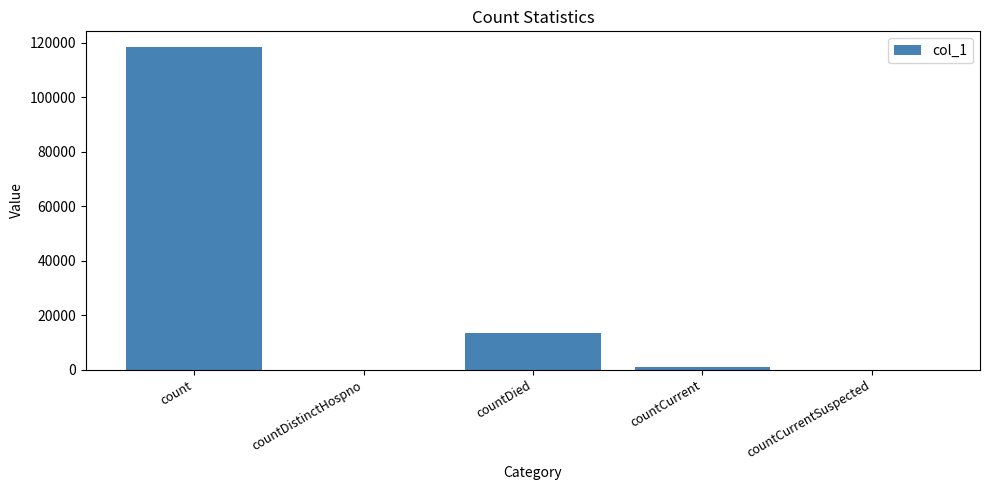

What is the sum of all values?

132775